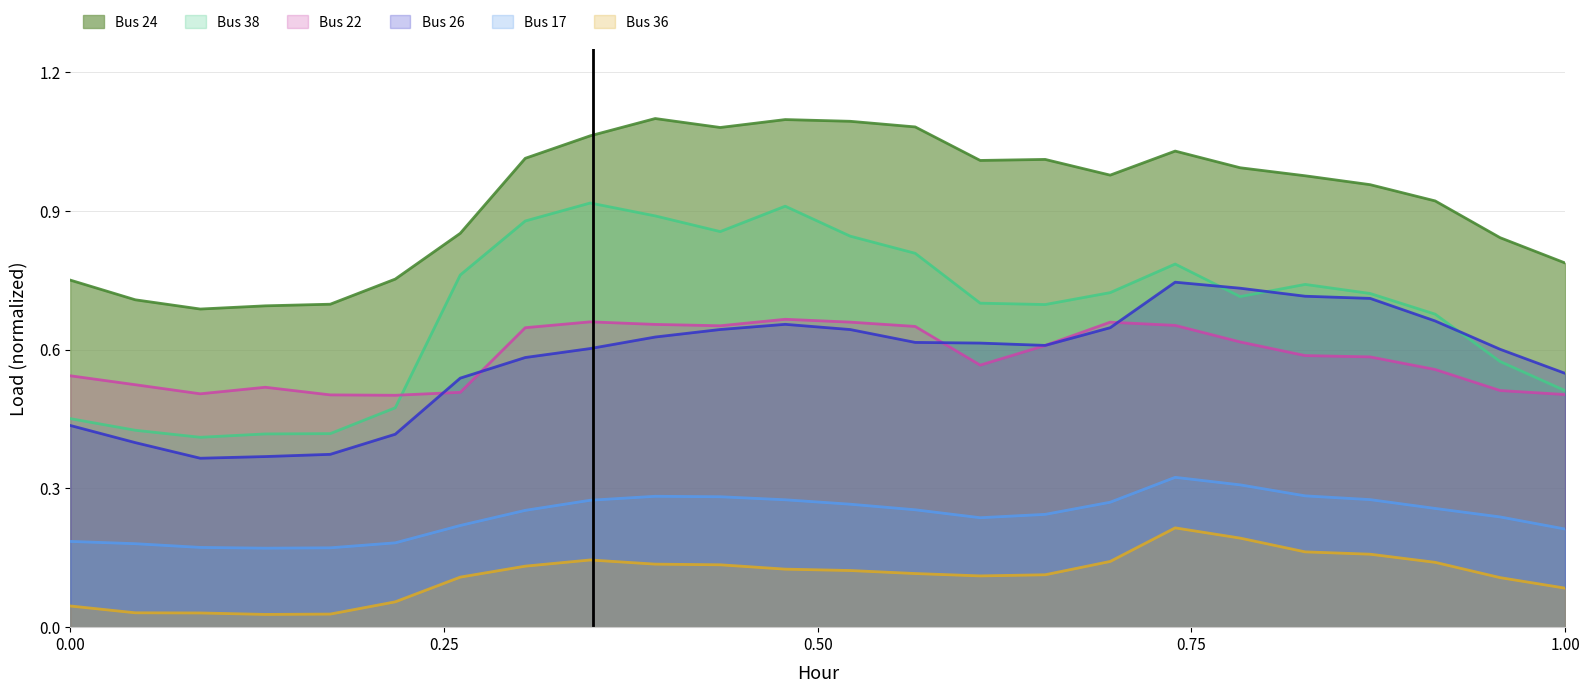

Rank the series by their maximum value, from lowest to highest.

Bus 36, Bus 17, Bus 22, Bus 26, Bus 38, Bus 24